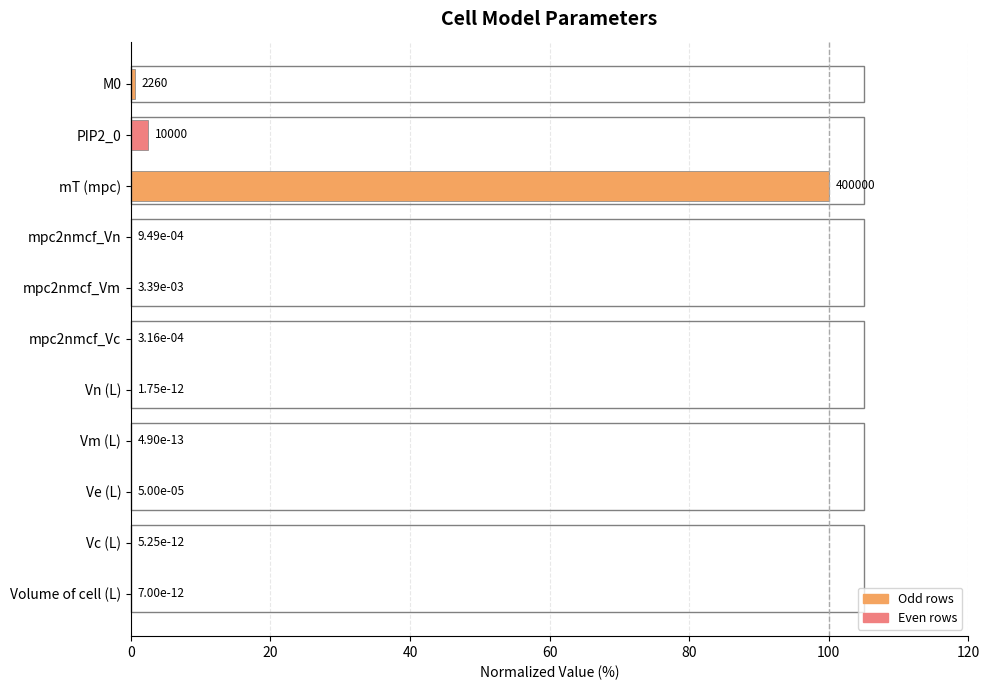

Is it true that the value at Vn (L) is 0.0?

True